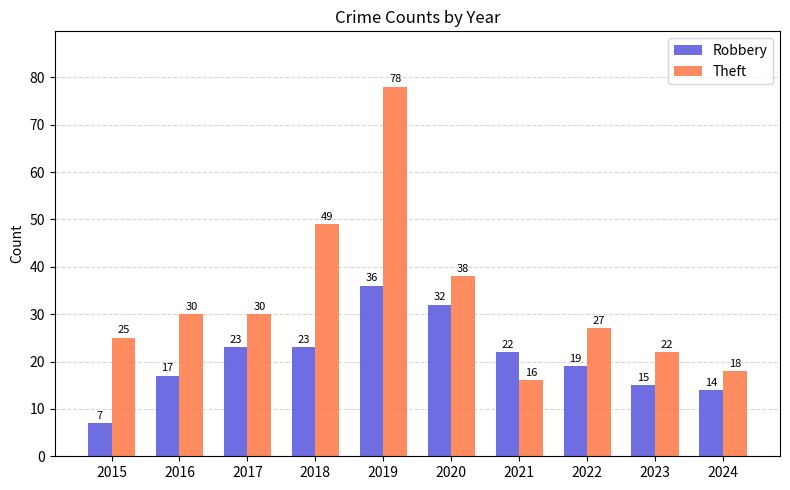

What is the spread (max minus min) of values at 2021?

6